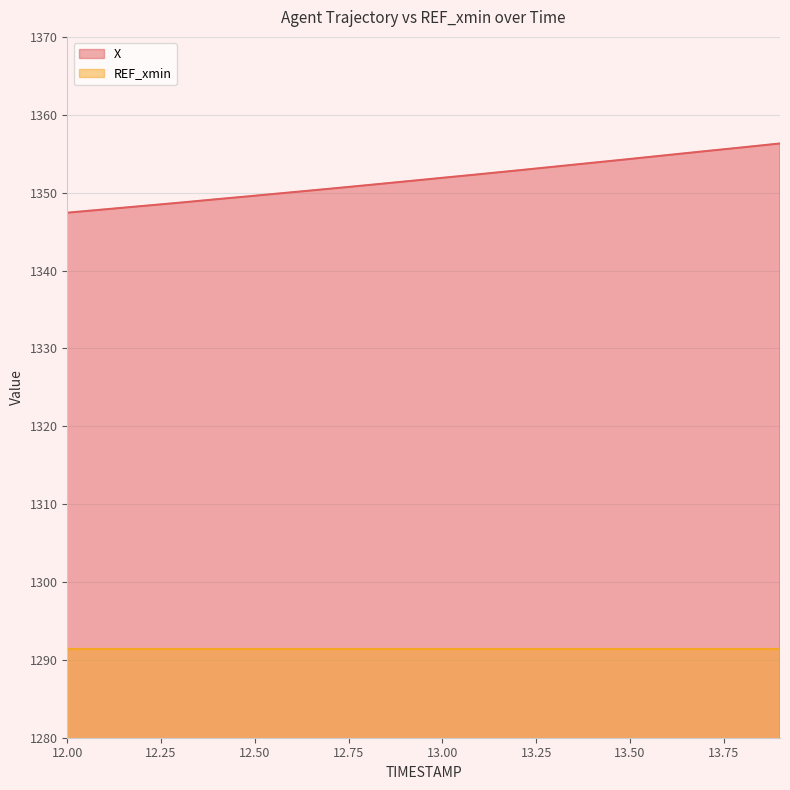

What is the label of the 4th point from the left?

12.3